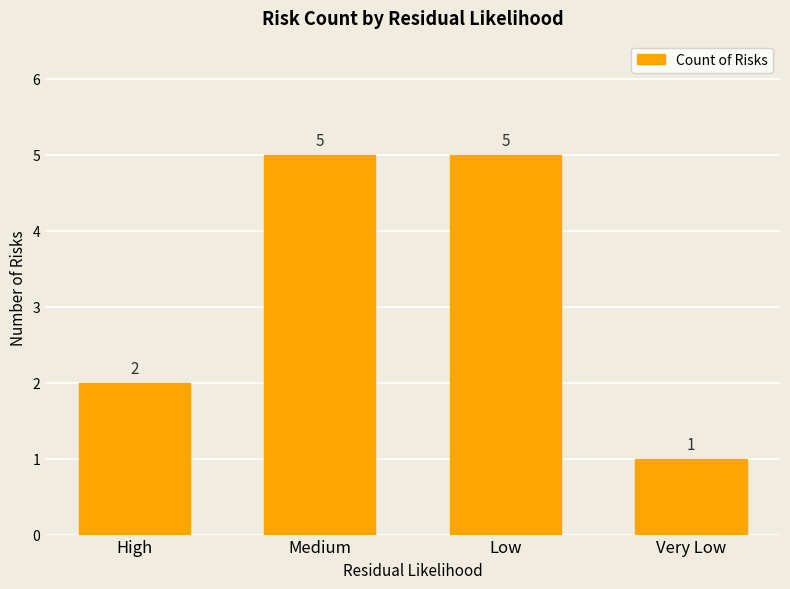

What is the average value?

3